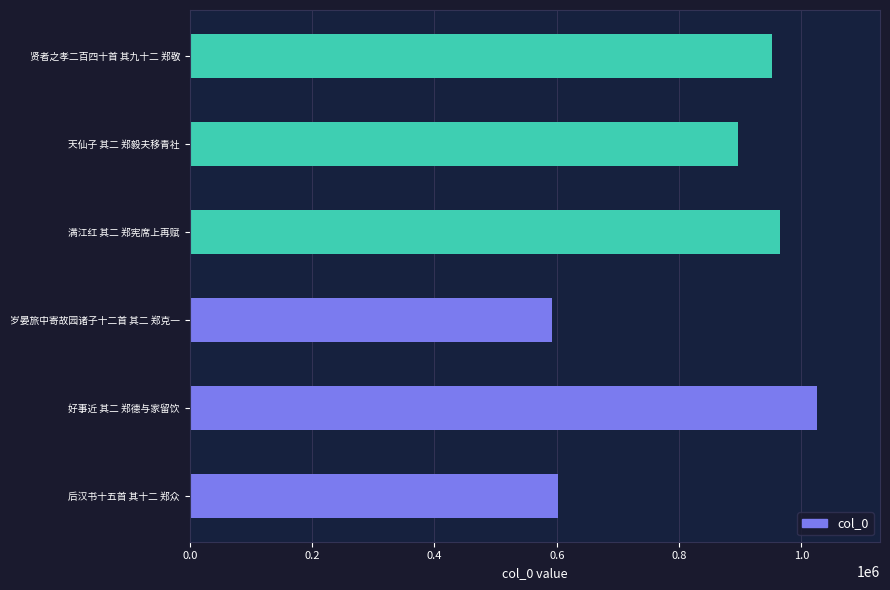

Is it true that the value at 天仙子 其二 郑毅夫移青社 is 389905?

False